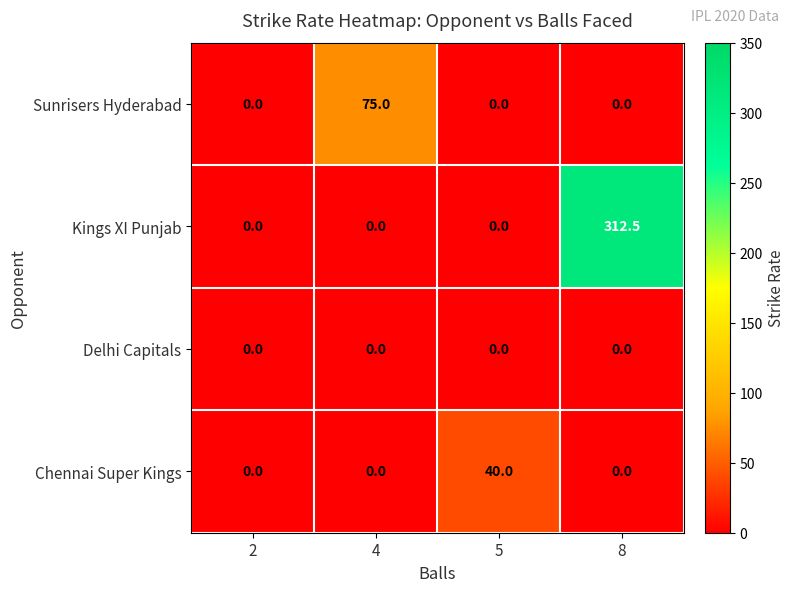

What is the average value of the Chennai Super Kings series?

10.0